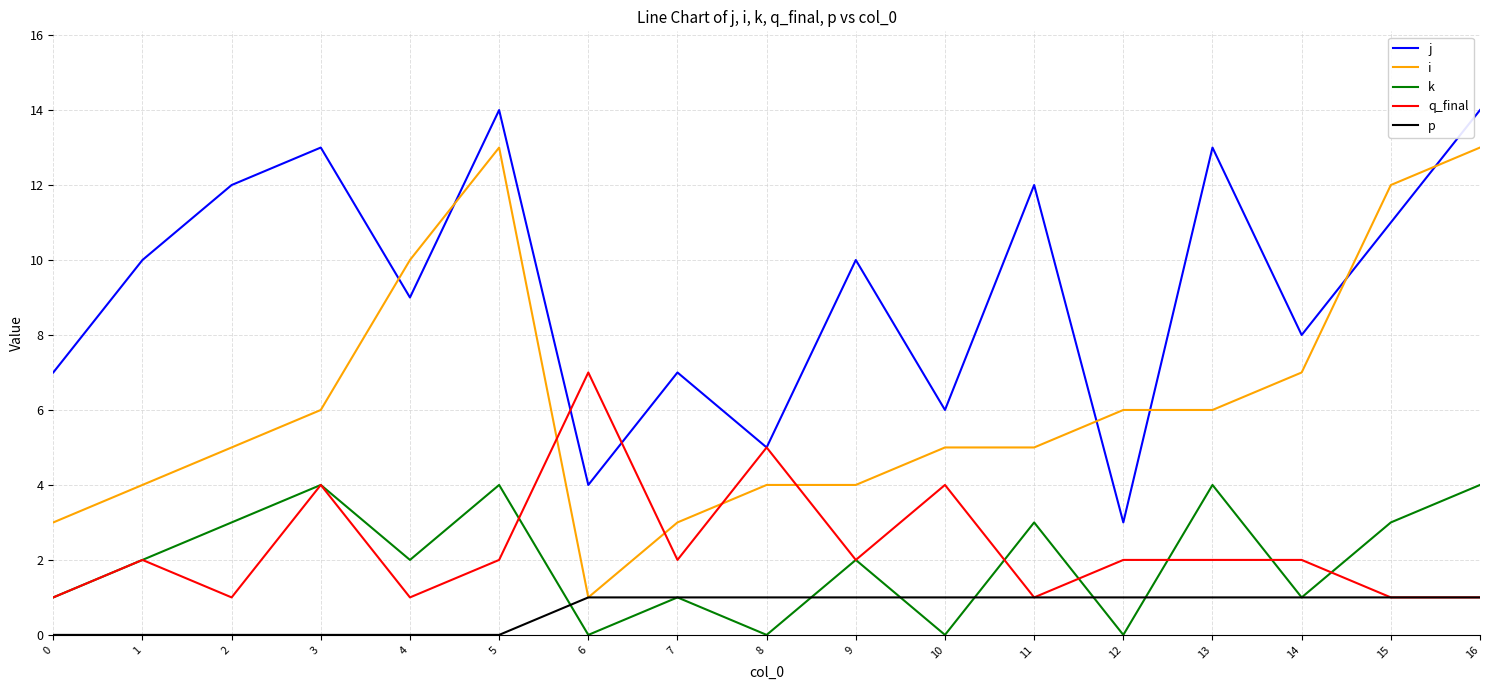

At which category does j reach its first local valley?

4